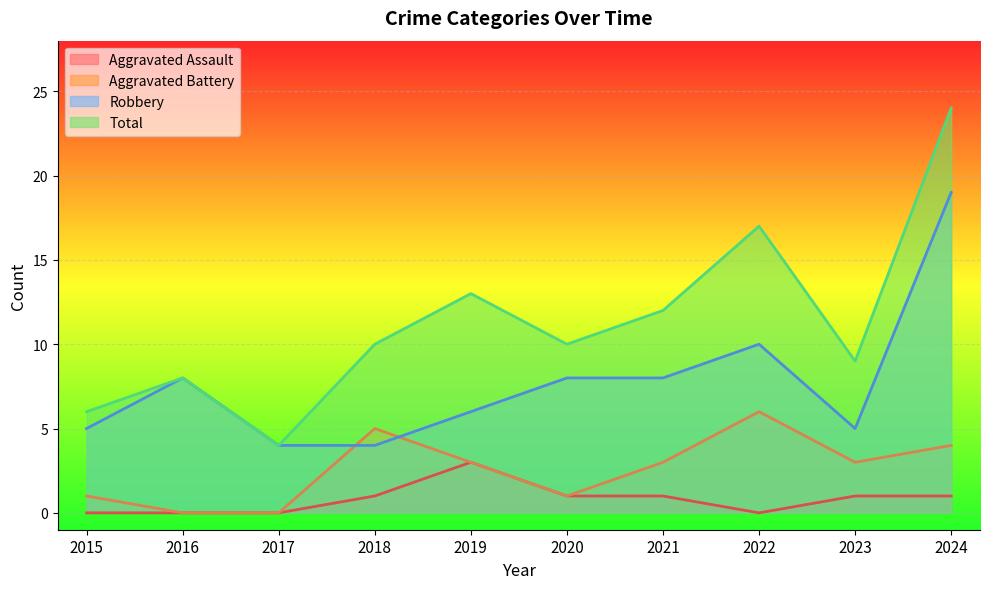

What are all the series names shown in the legend?

Aggravated Assault, Aggravated Battery, Robbery, Total